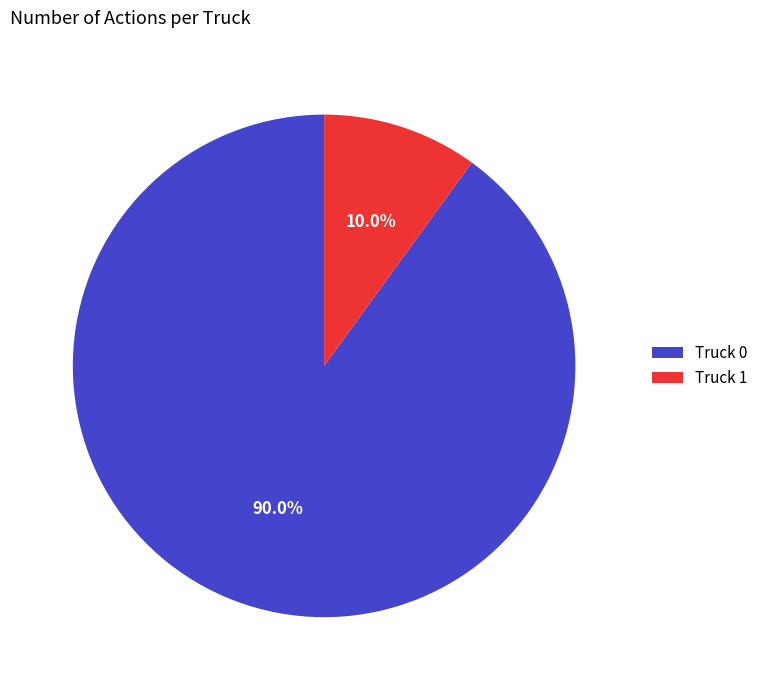

To the nearest percent, what percentage of the pie is Truck 0?

90%